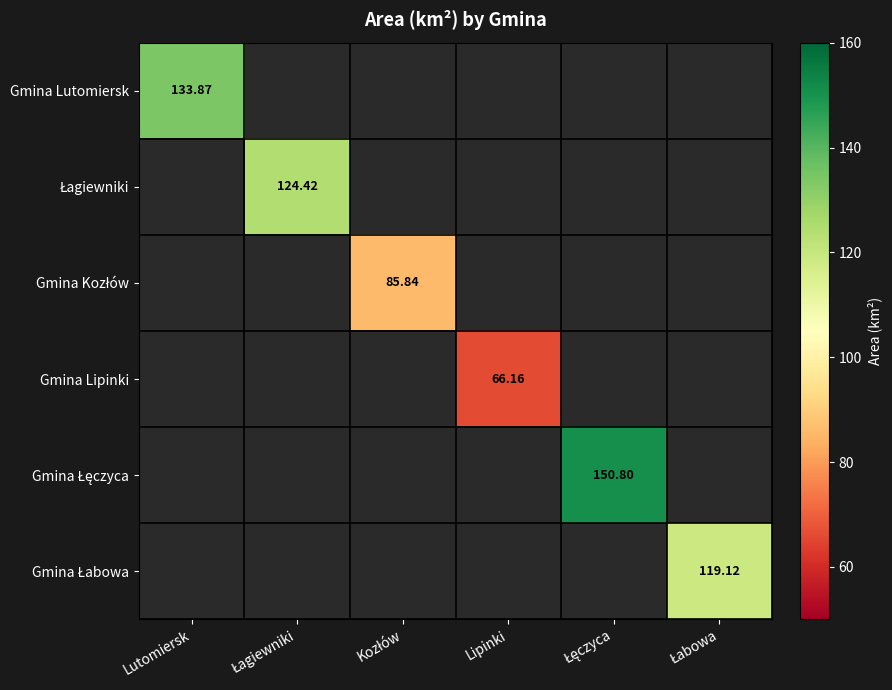

Which category has the lowest value across all series?

Lipinki